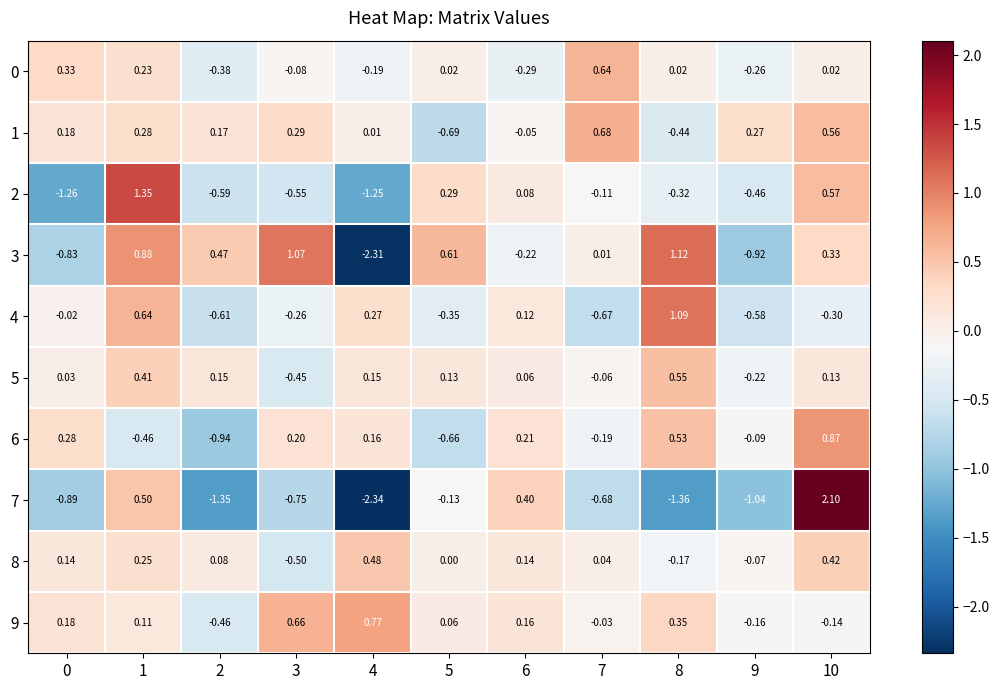

Is the value of 9 at 9 greater than the value of 7 at 4?

Yes